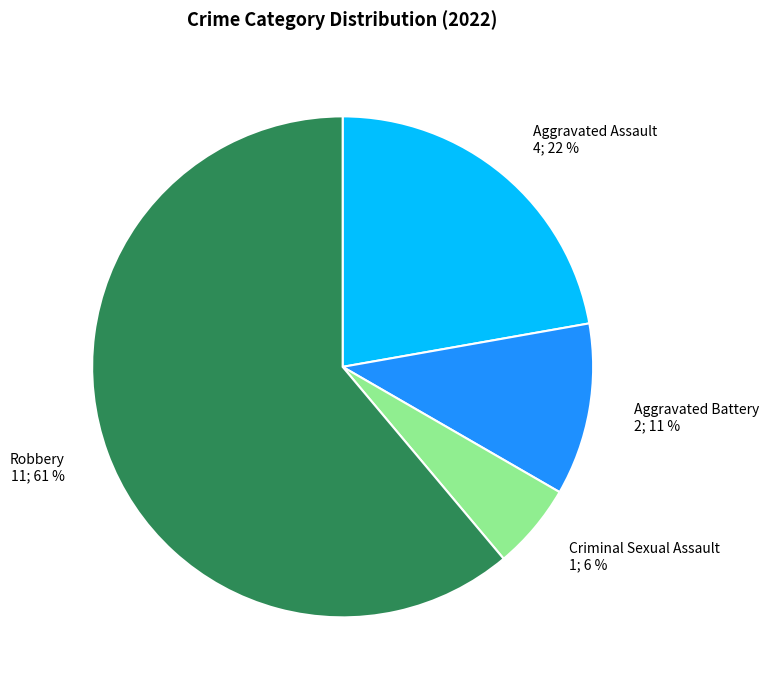

How many slices are in this pie chart?

4